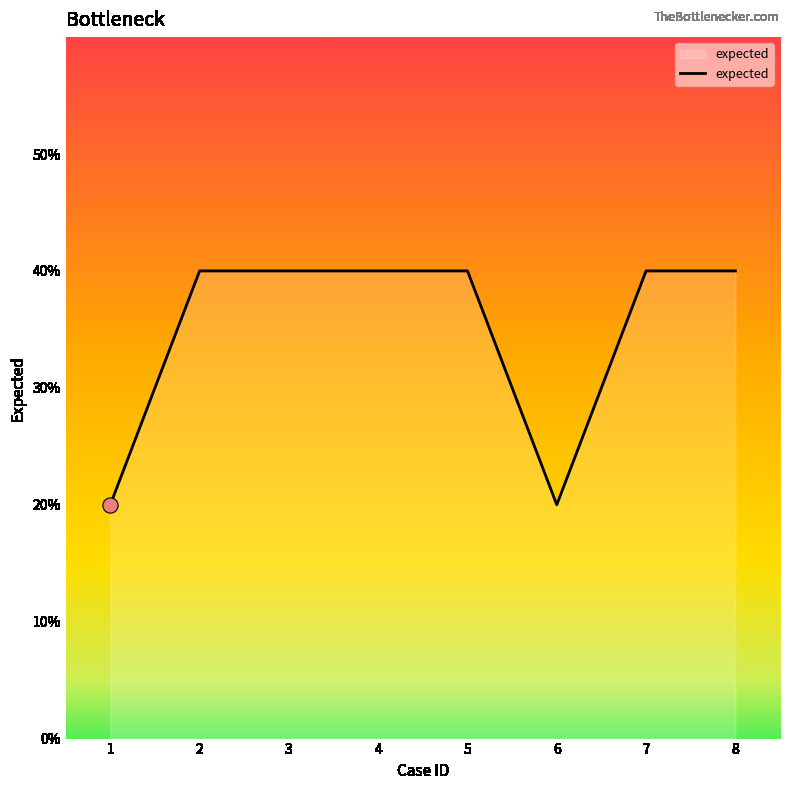

Does the chart have visible grid lines?

No